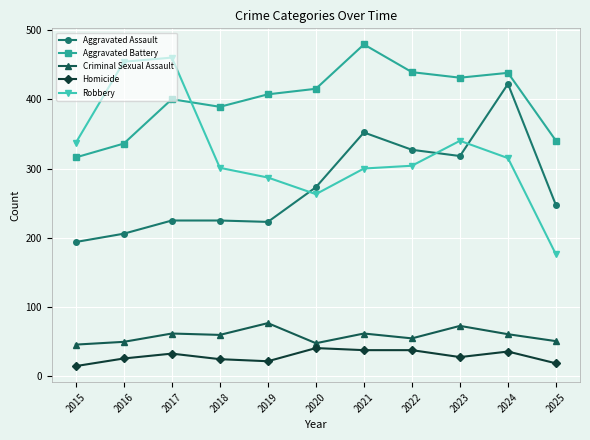

Does the chart display data point markers on the line(s)?

Yes